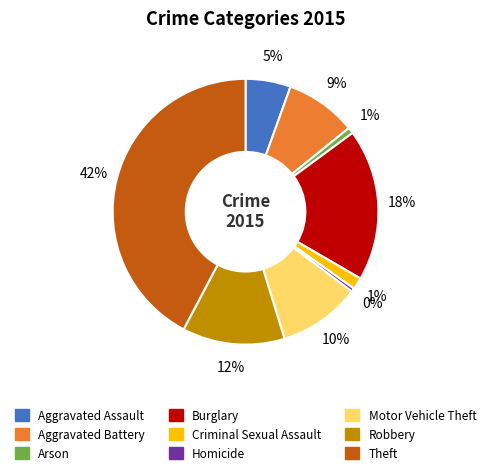

Does any single category account for the majority?

No